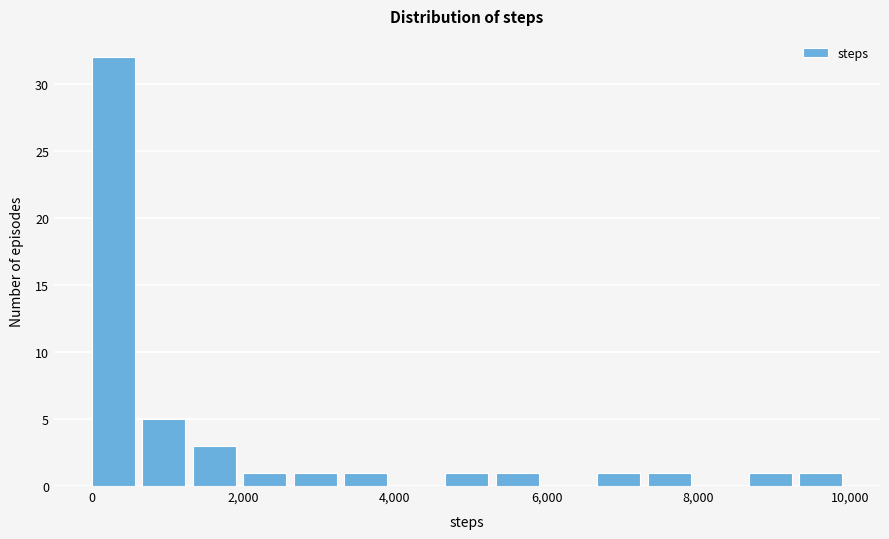

Around what value on the x-axis is the tallest bar? Give the approximate position of its centre, as read against the axis.

200